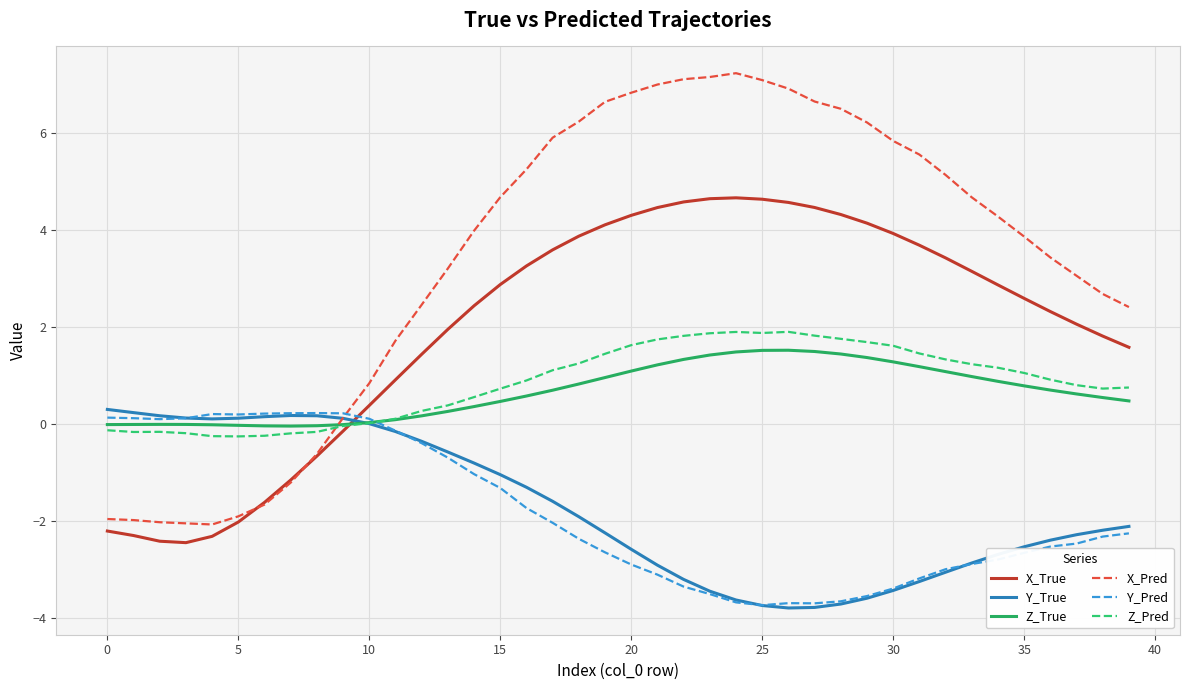

Which series ends up on top after the final intersection of Y_True and X_True?

X_True